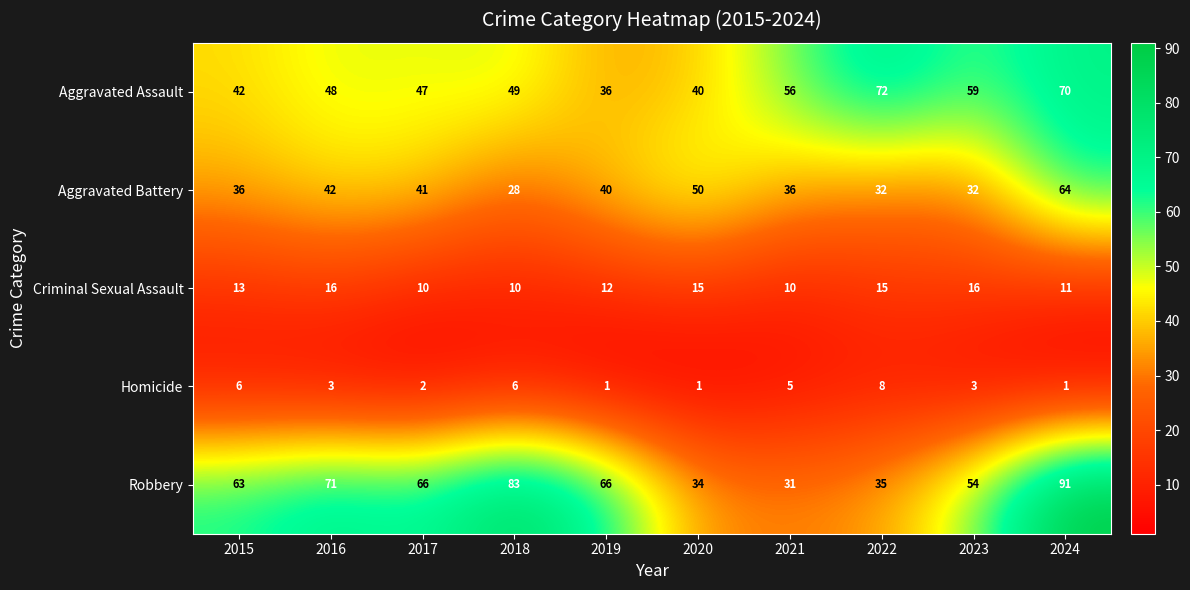

At which label does Homicide first exceed 3?

2015